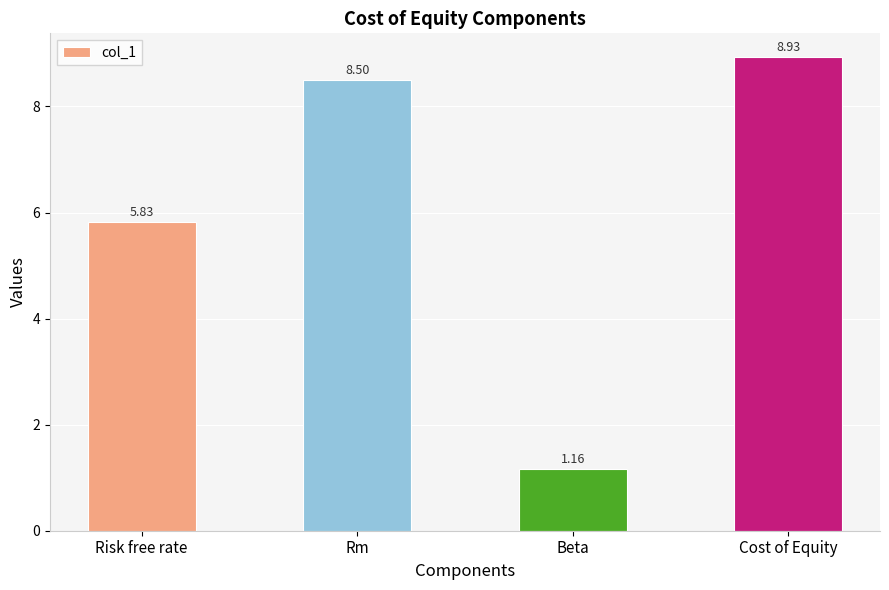

What is the label of the 4th bar from the left?

Cost of Equity